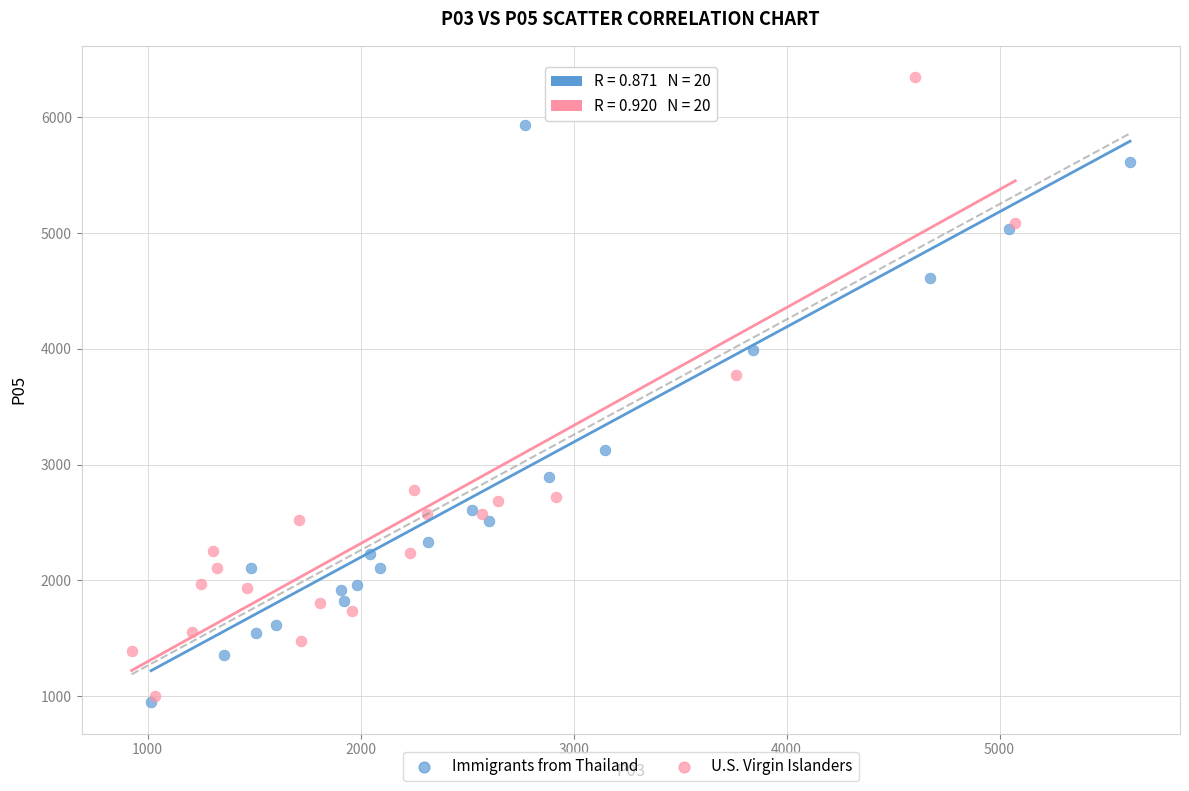

Which series contains the highest Y value?

U.S. Virgin Islanders